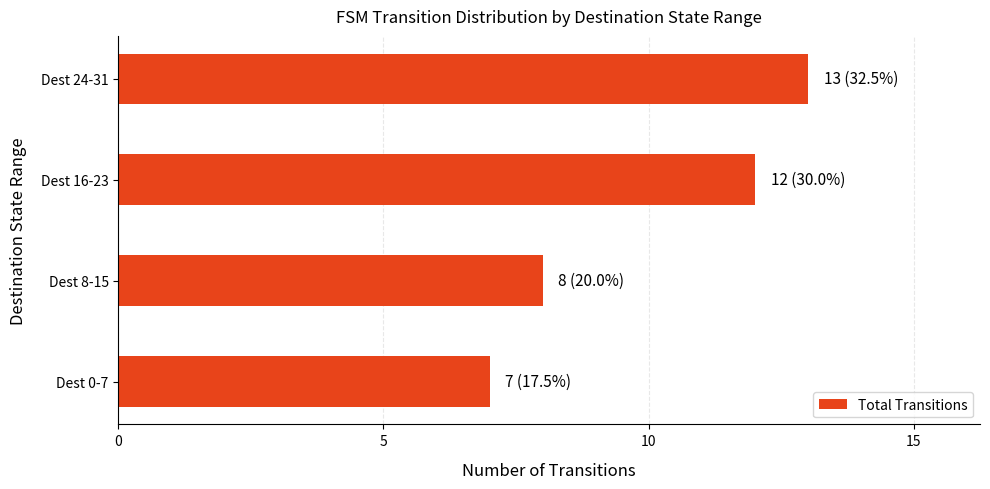

Between Dest 16-23 and Dest 0-7, which is larger?

Dest 16-23